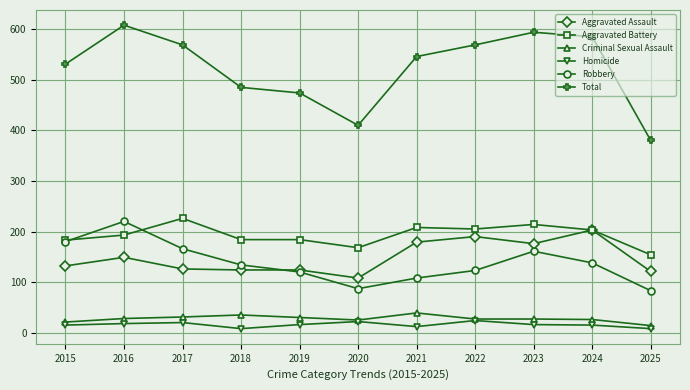

At how many categories does at least one series exceed 98?

11